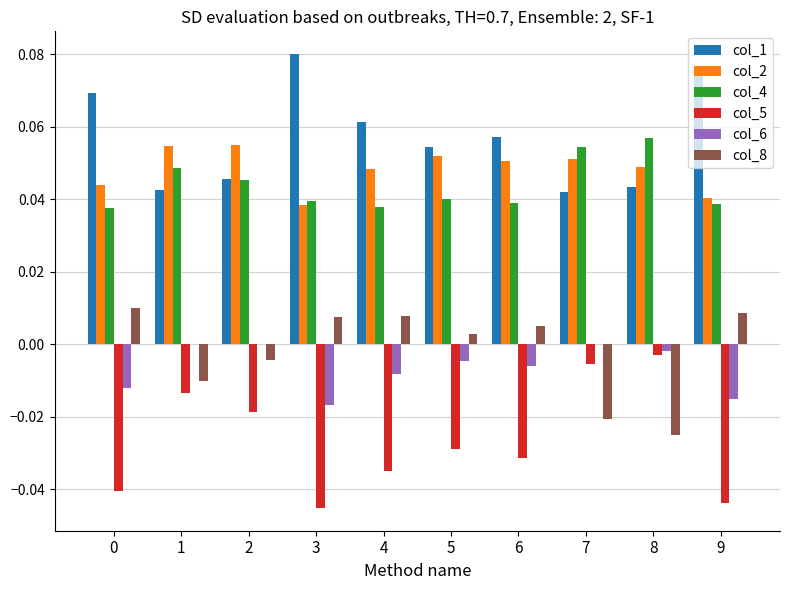

Which series has the largest total across all categories?

col_1